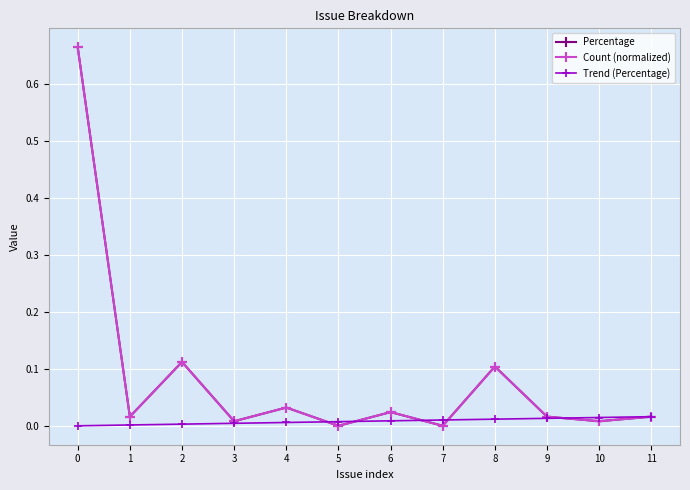

At which category does the chart reach its minimum across all series?

5